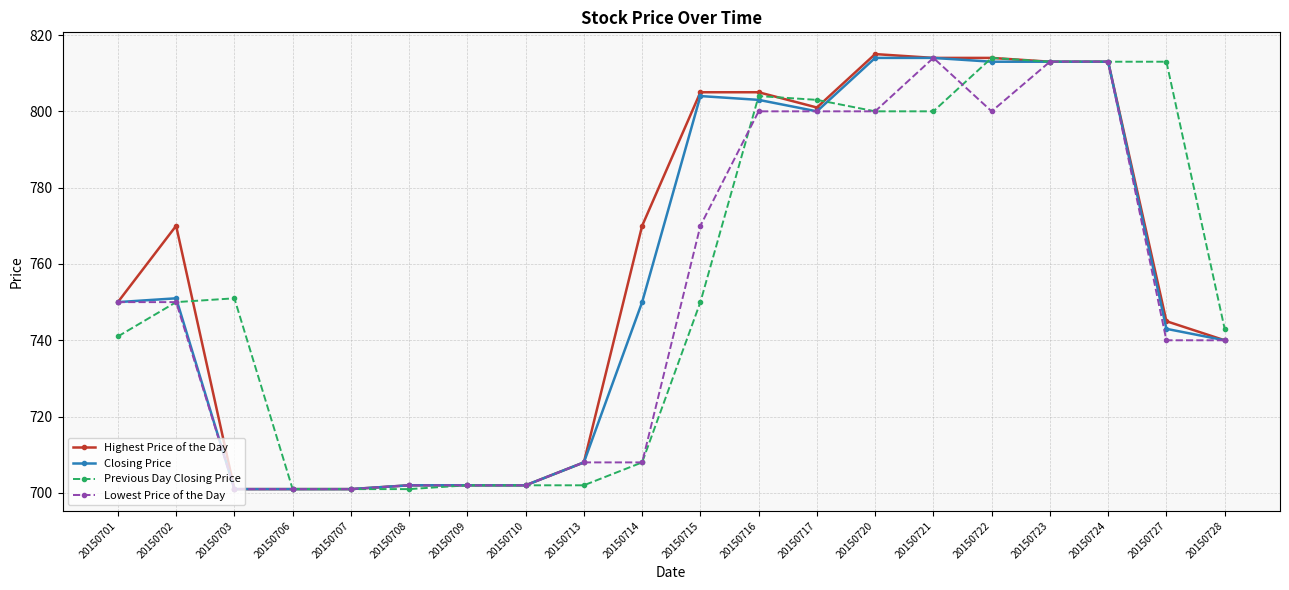

True or false: Previous Day Closing Price has a value of 813 at 20150723.

True